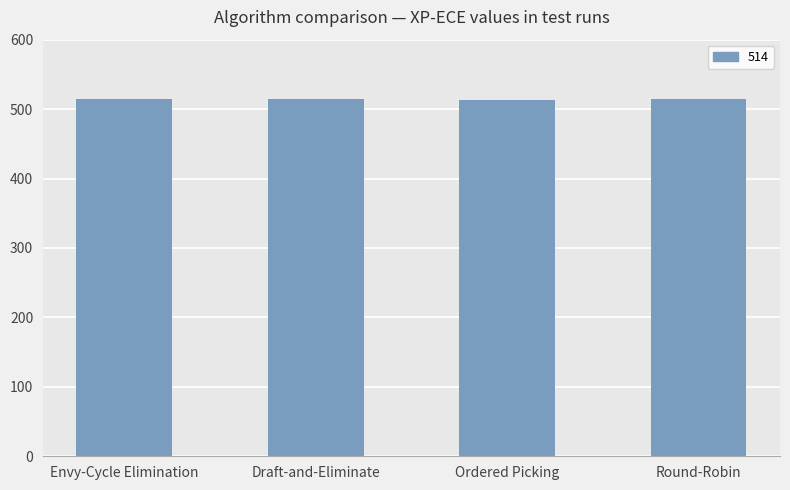

What is the approximate value at Ordered Picking?

513